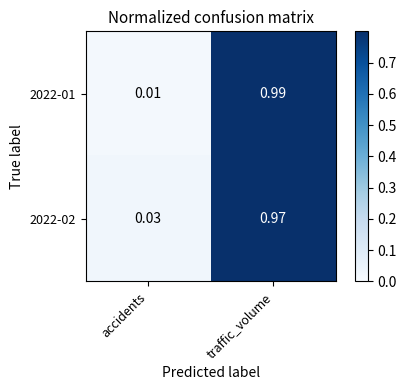

Rank the categories by 2022-01 value from lowest to highest.

accidents, traffic_volume